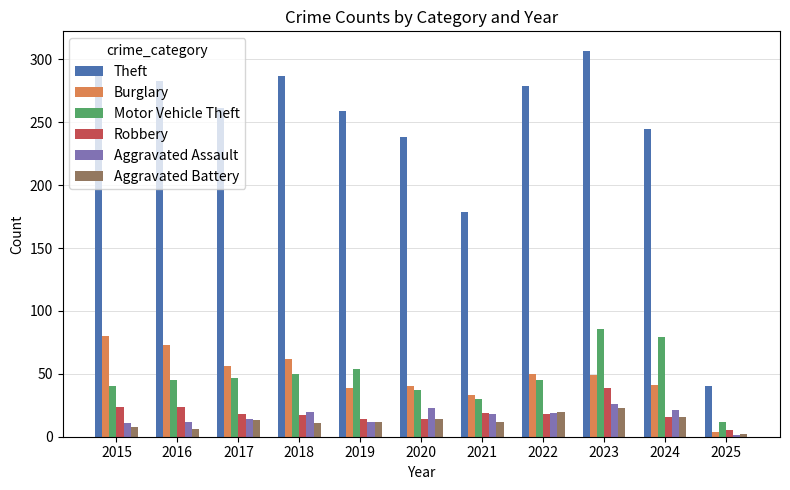

Which label corresponds to the largest value in the chart?

2023